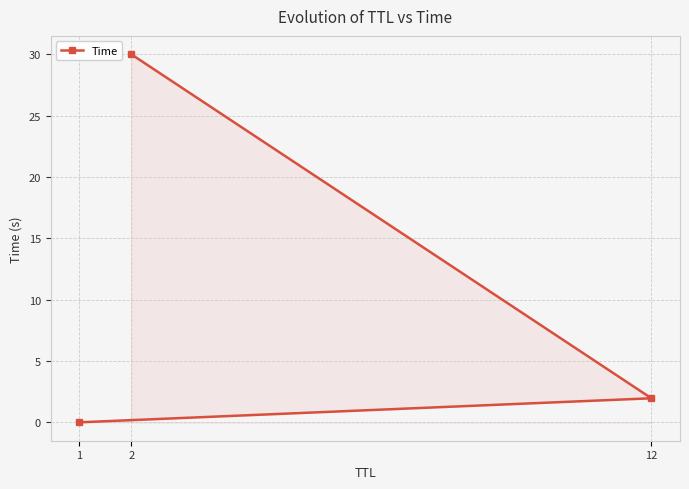

How many data points are less than 1?

1